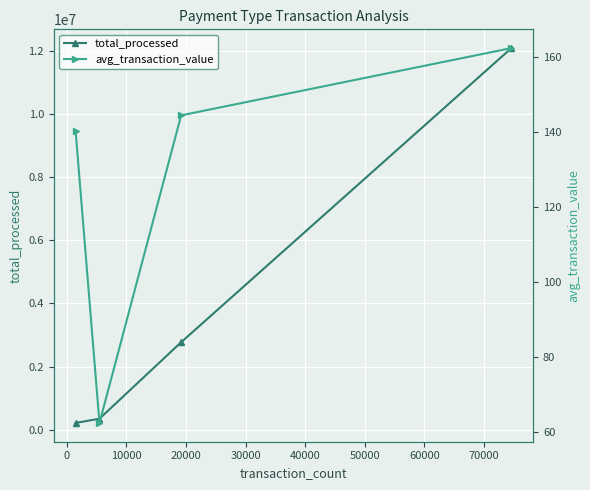

What is the difference between the second highest and second lowest values in the avg_transaction_value series?

4.1